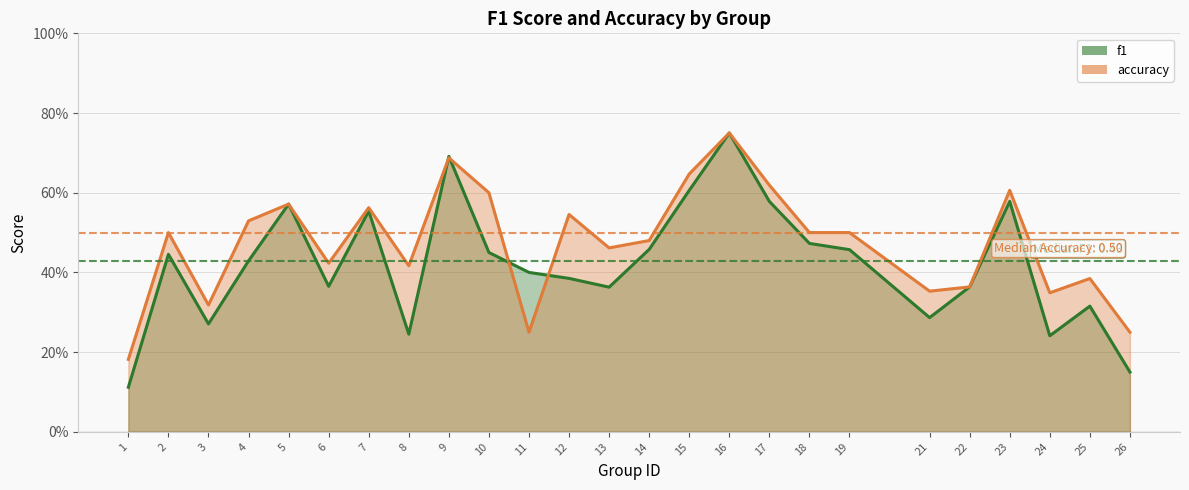

Which category has the highest value in the f1 series?

16